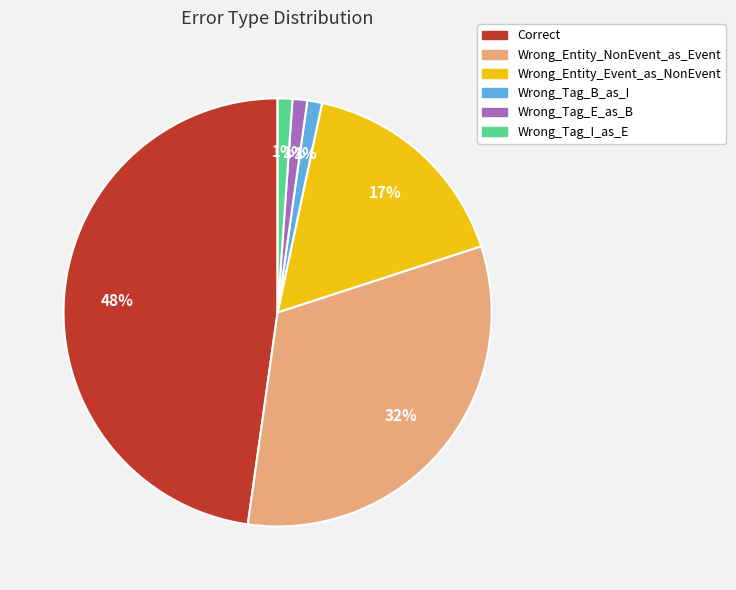

How many segments does this pie chart have?

6